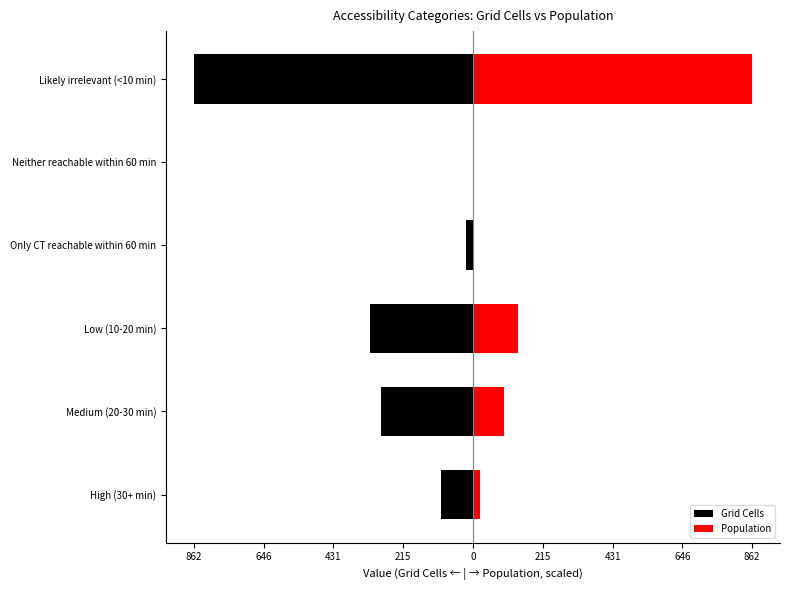

What is the difference between the maximum and minimum values in the Population series?

862.0